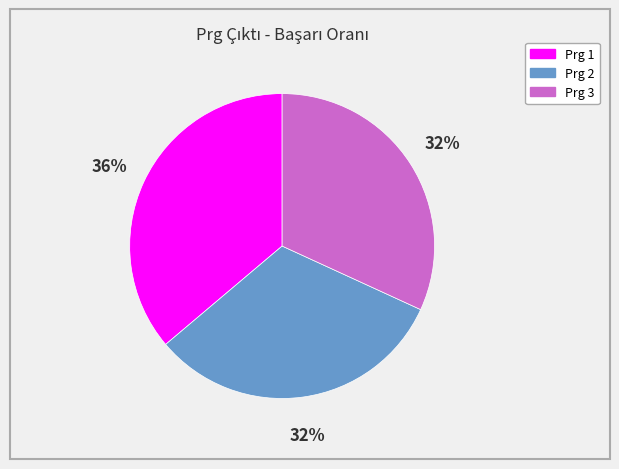

Does any single category account for the majority?

No